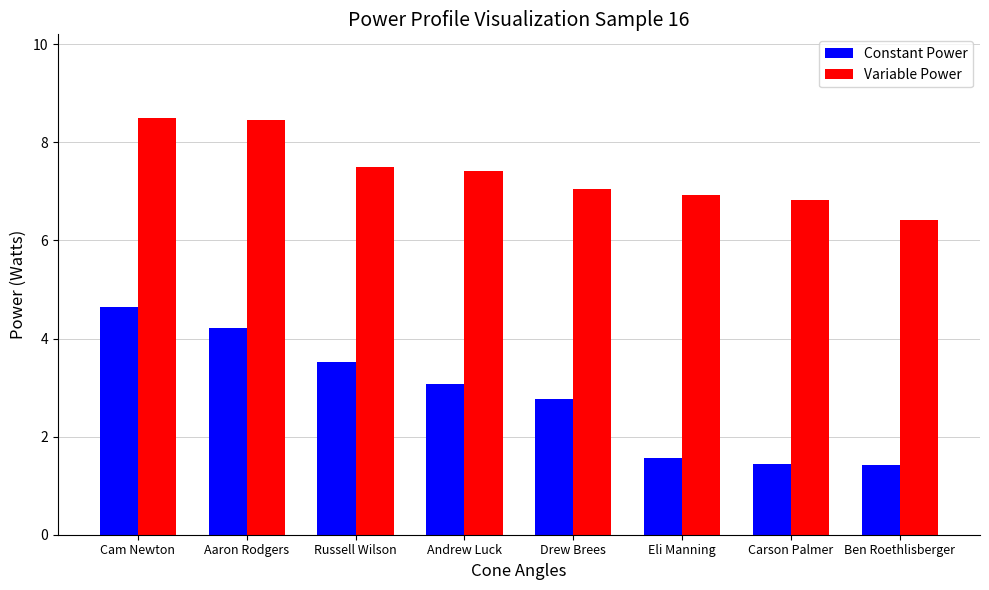

What value does the Constant Power series have at Aaron Rodgers?

4.2